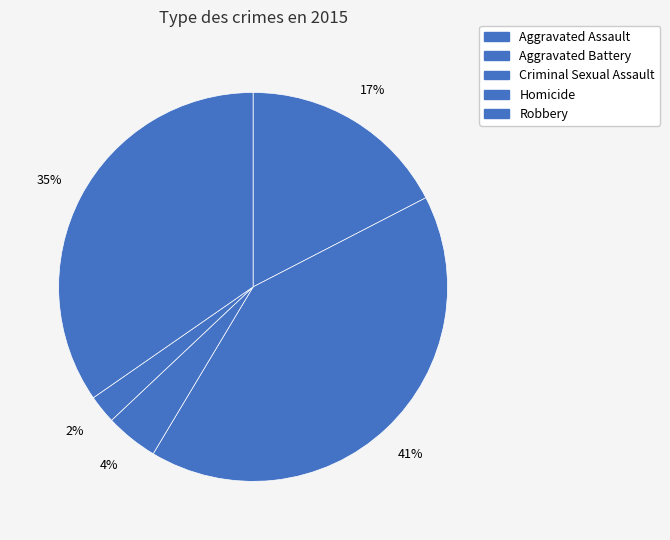

What percentage do Robbery and Criminal Sexual Assault together represent?

39.0%